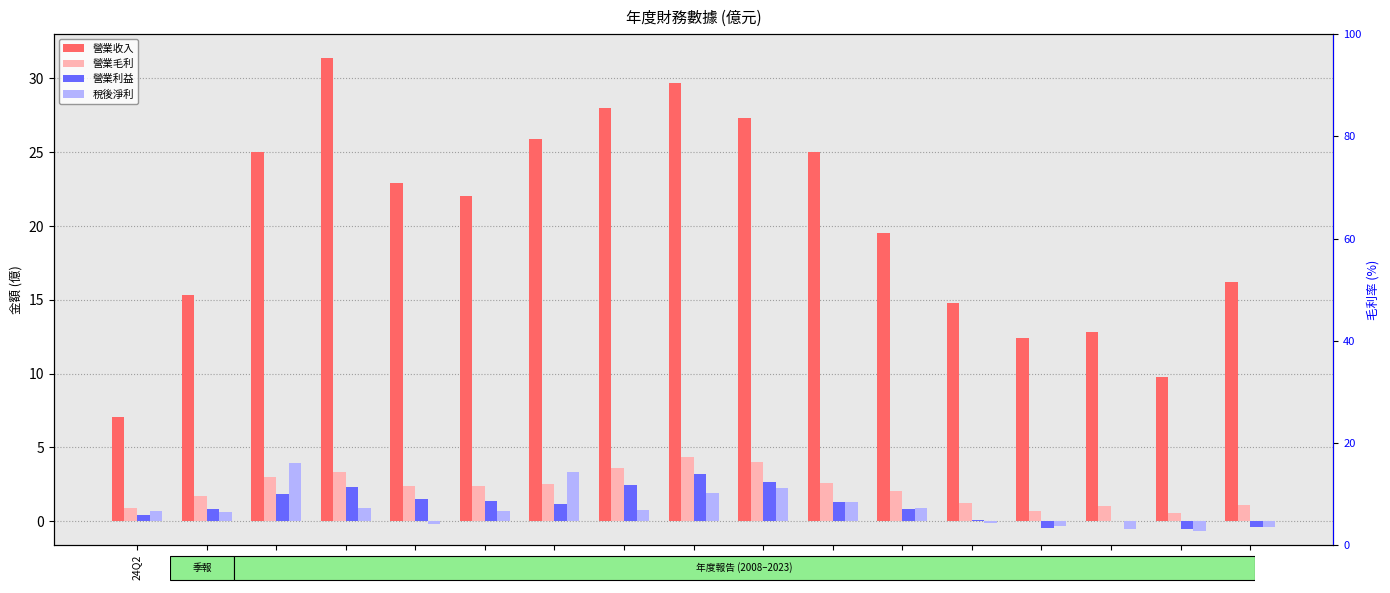

What position from the right is 24Q2?

17